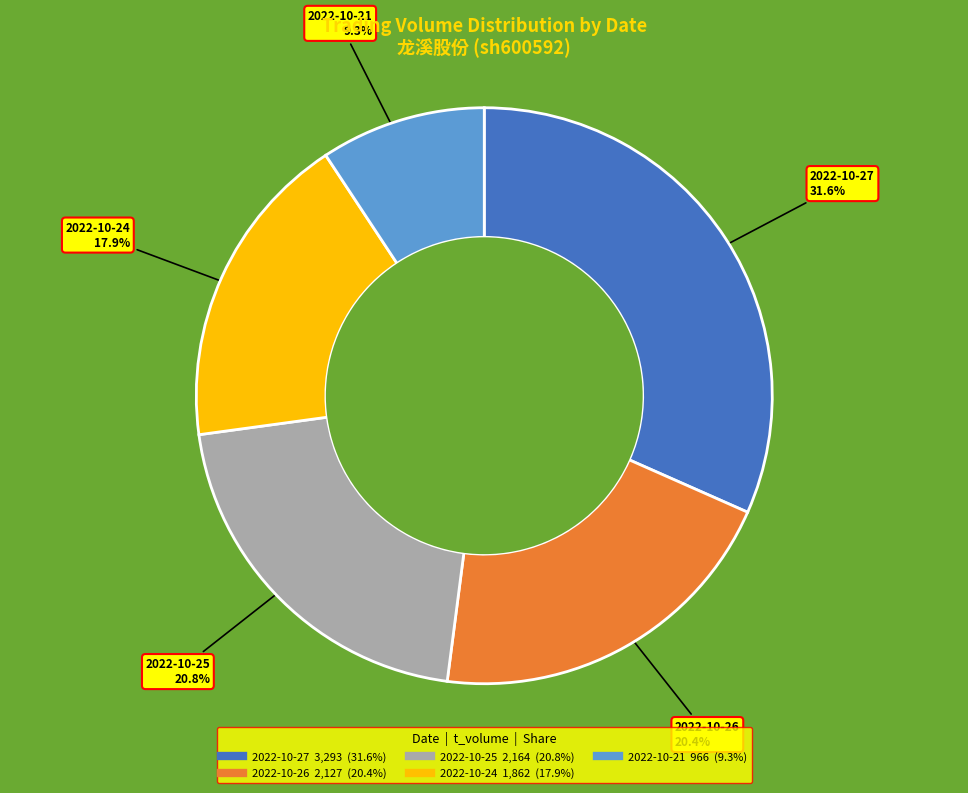

Is the sum of 2022-10-24 and 2022-10-26 greater than half?

No